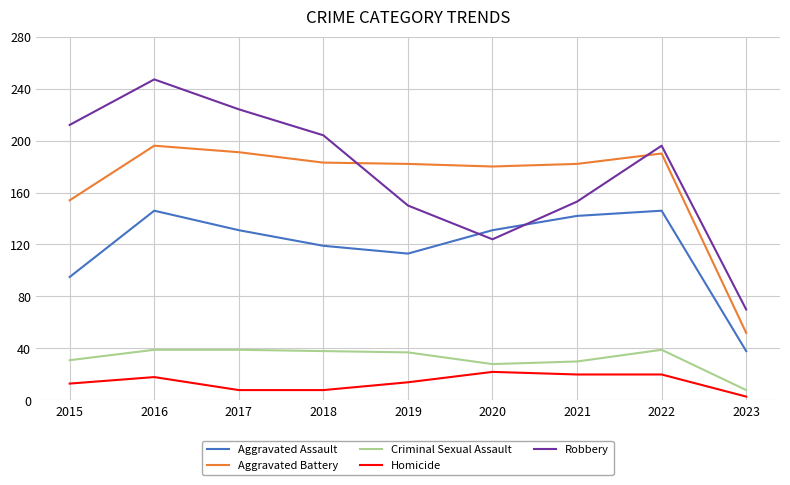

What is the greatest value displayed?

247